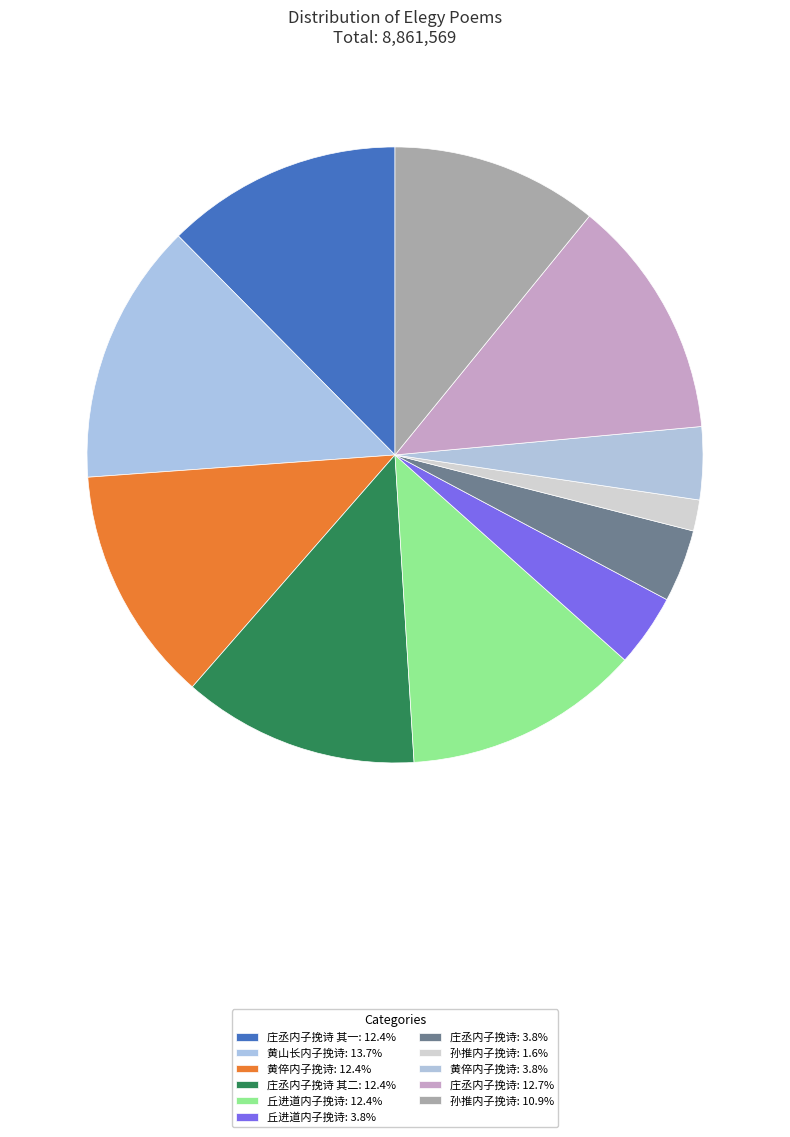

Is there any slice that represents more than half of the pie?

No